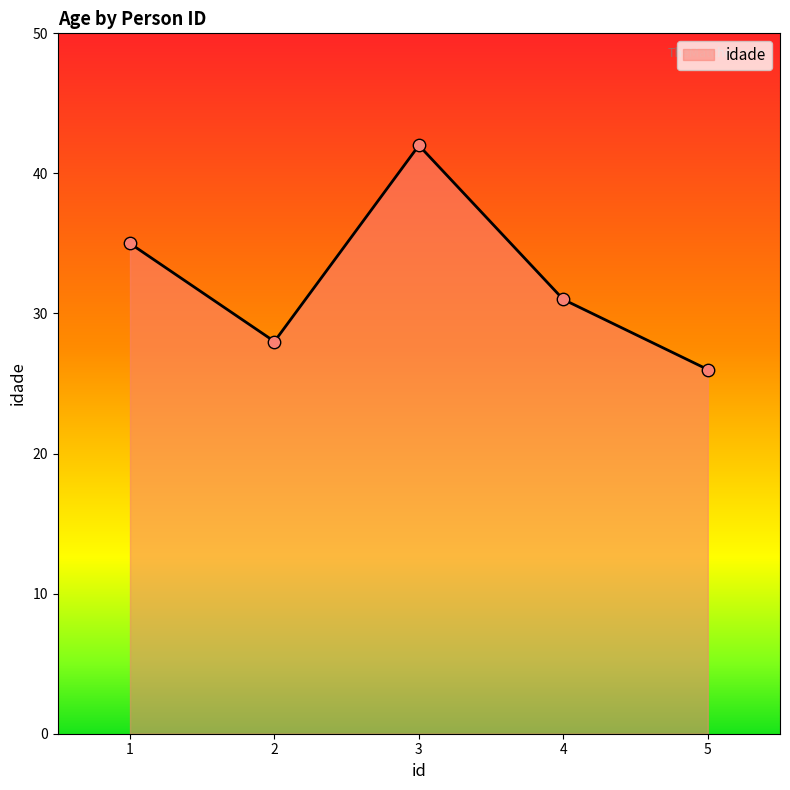

Approximately how many times larger is the value at 3 compared to 2?

1.5